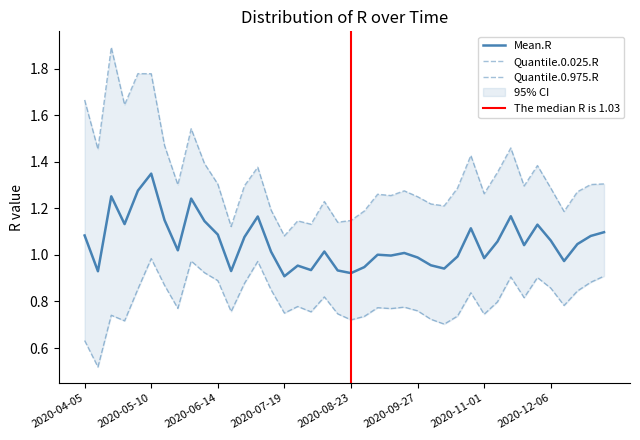

What position from the left is 2020-06-14?

11